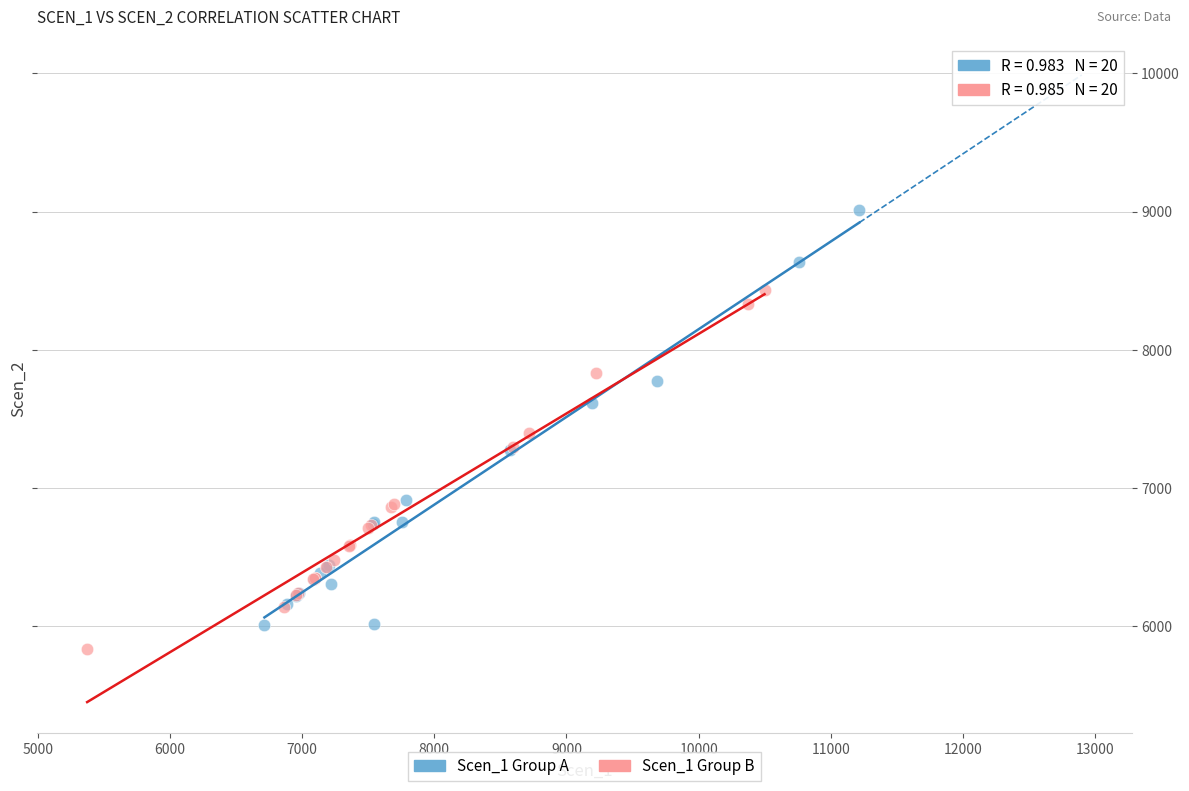

Which series reaches the maximum Y coordinate?

Scen_1 Group A